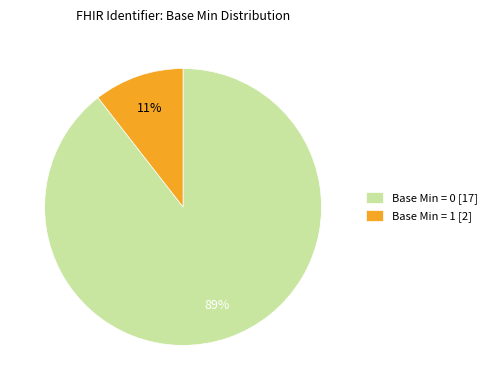

Does any single category account for the majority?

Yes